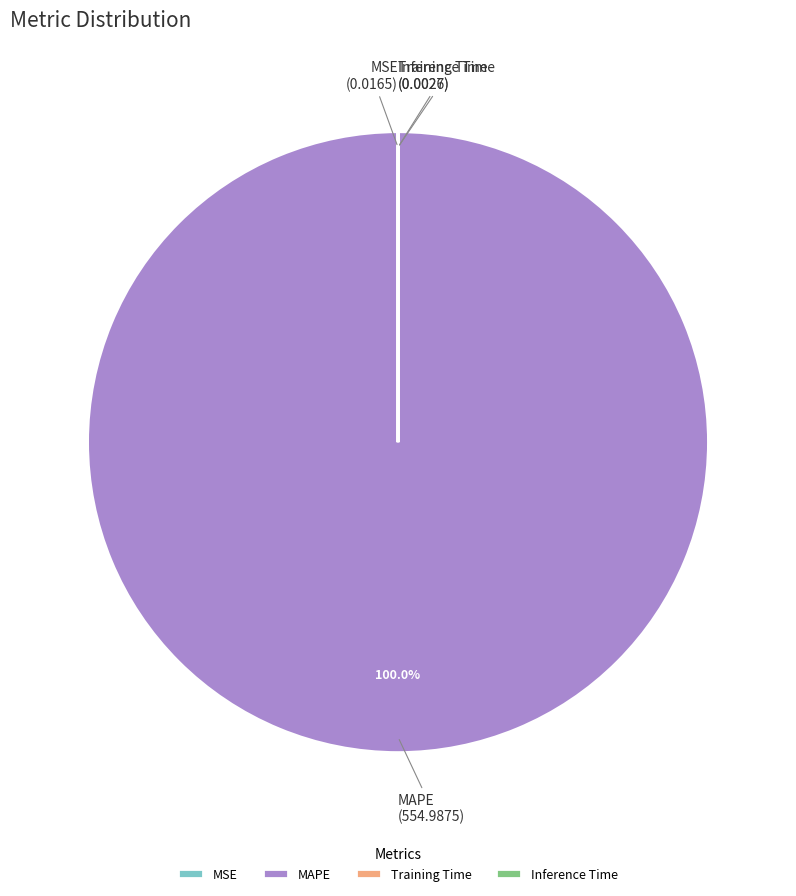

To the nearest percent, what is the average slice percentage?

25%